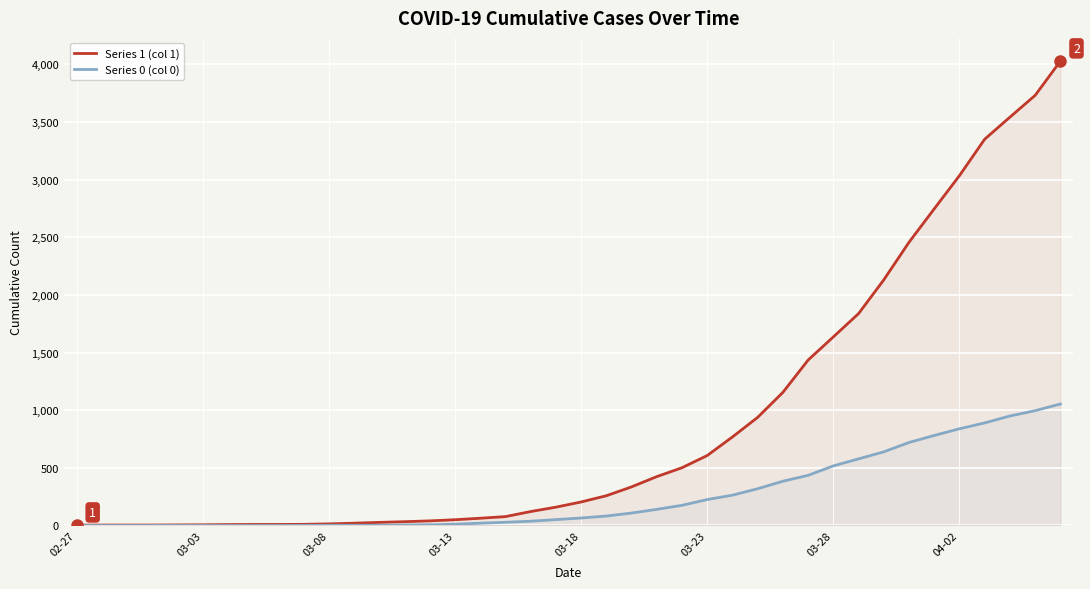

Where is Series 0 (col 0) nearest to the value 527?

03-28